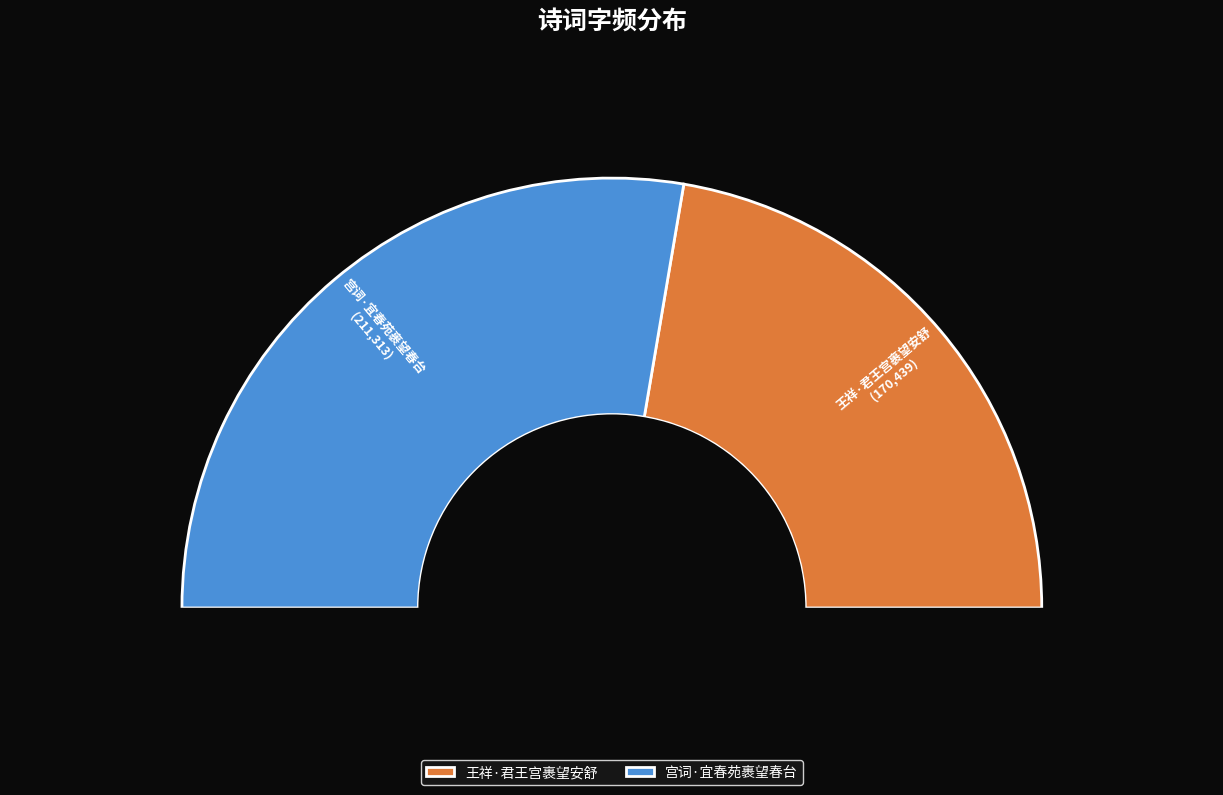

The 宫词·宜春苑裹望春台 slice represents 50% of the pie. True or false?

False